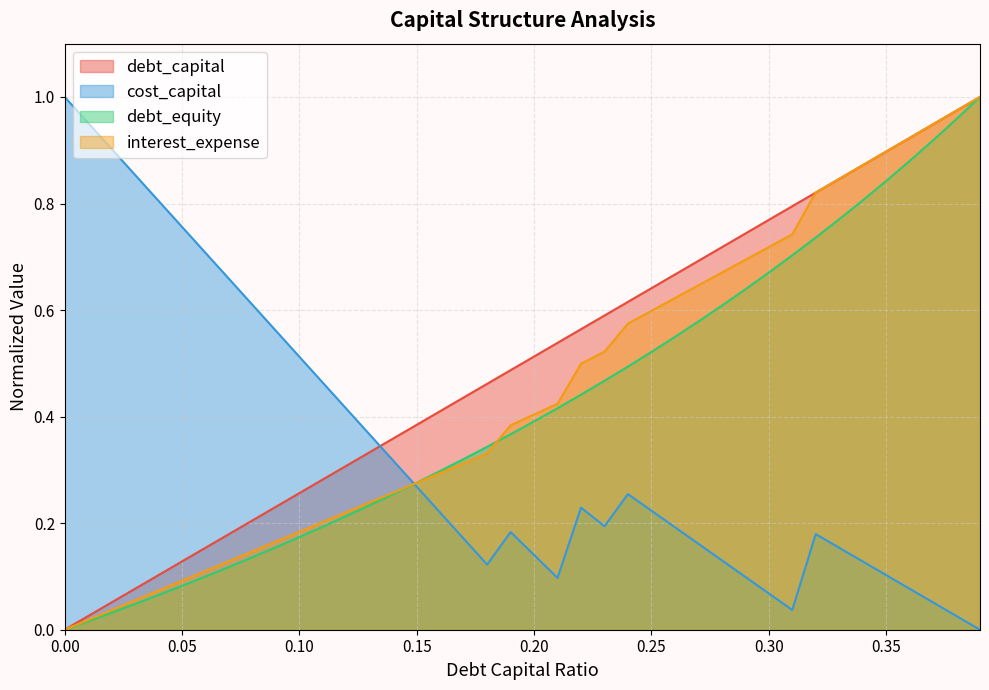

Rank the categories by debt_equity value from highest to lowest.

0.39, 0.38, 0.37, 0.36, 0.35, 0.34, 0.33, 0.32, 0.31, 0.3, 0.29, 0.28, 0.27, 0.26, 0.25, 0.24, 0.23, 0.22, 0.21, 0.2, 0.19, 0.18, 0.17, 0.16, 0.15, 0.14, 0.13, 0.12, 0.11, 0.1, 0.09, 0.08, 0.07, 0.06, 0.05, 0.04, 0.03, 0.02, 0.01, 0